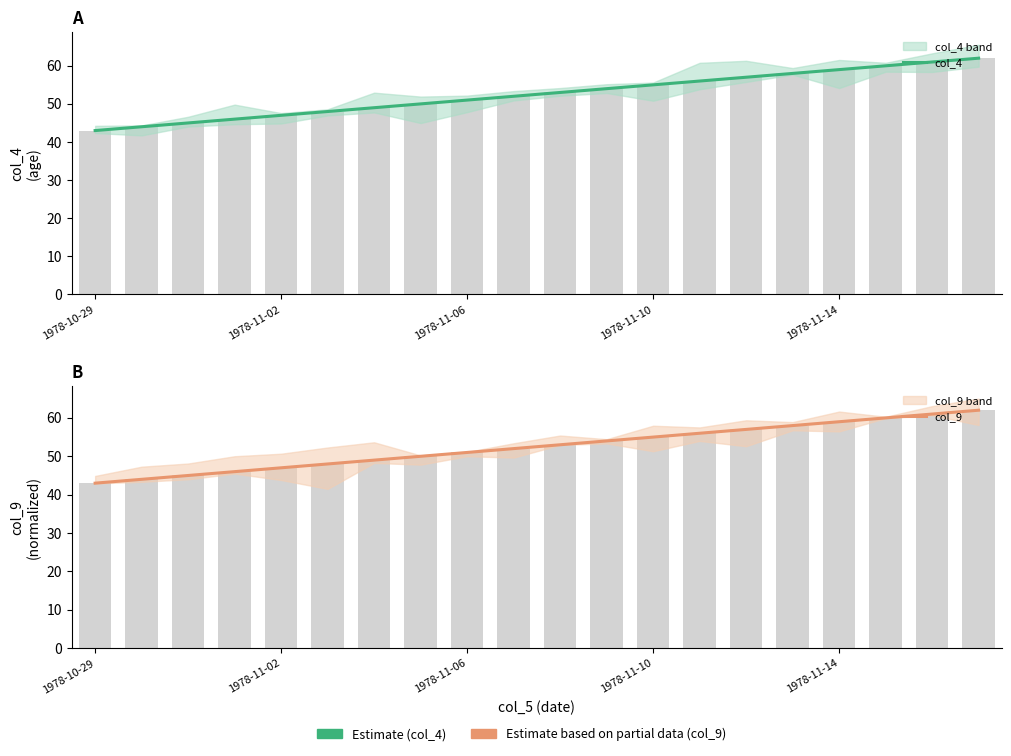

Between 1978-11-14 and 7, which series saw the biggest shift?

col_4